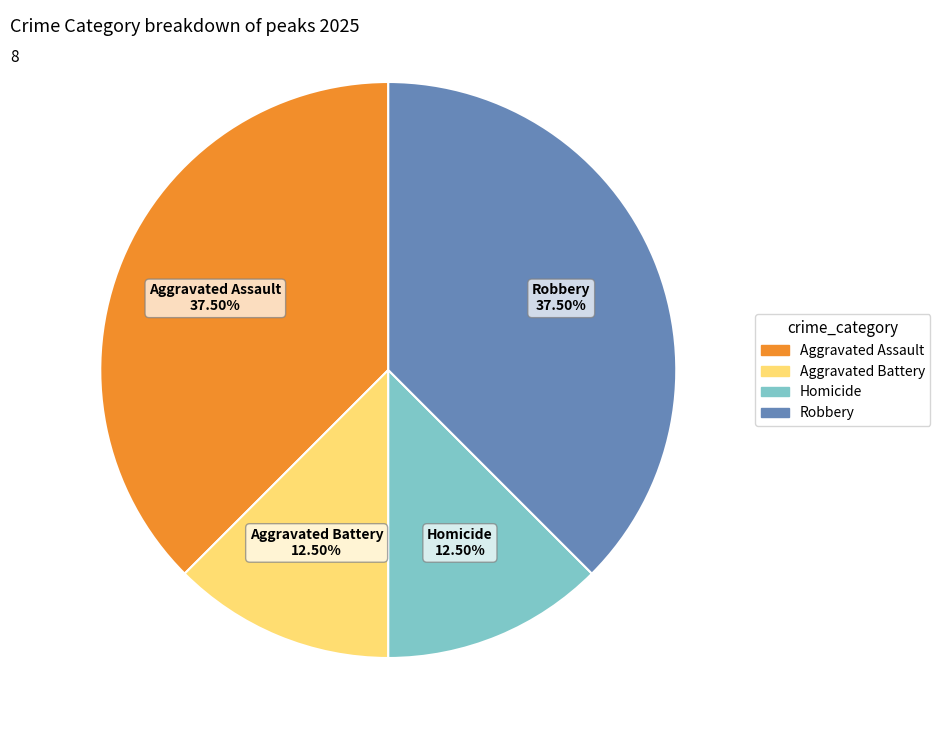

Does Robbery account for over 50% of the chart?

No